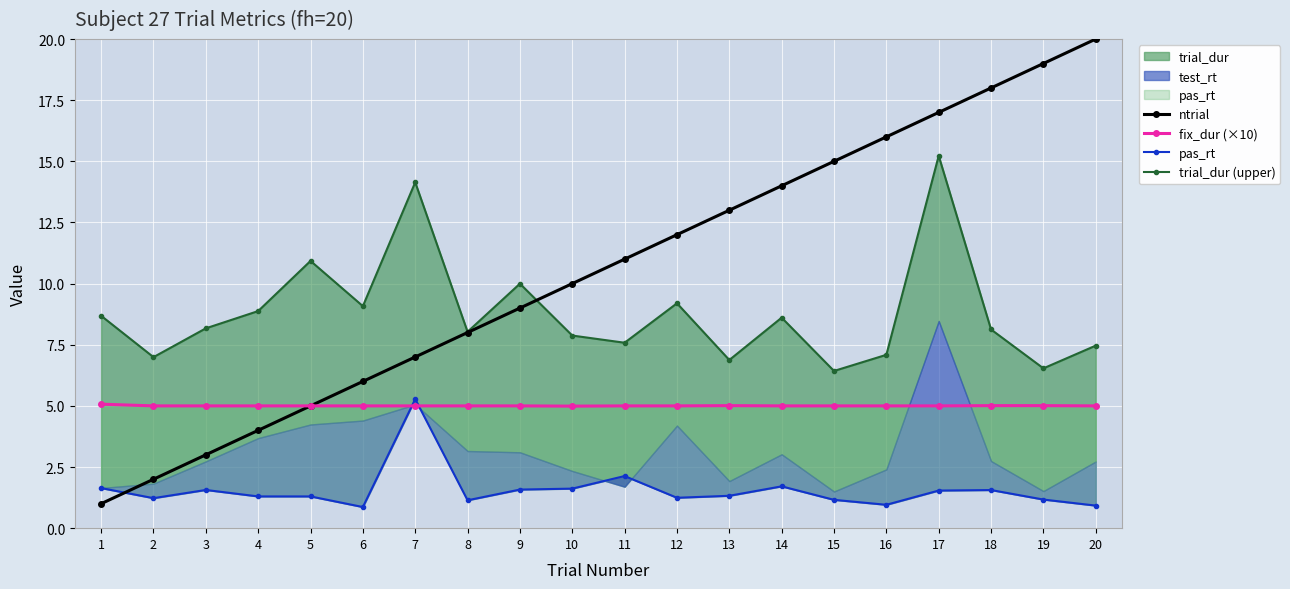

What is the smallest value displayed?

0.9